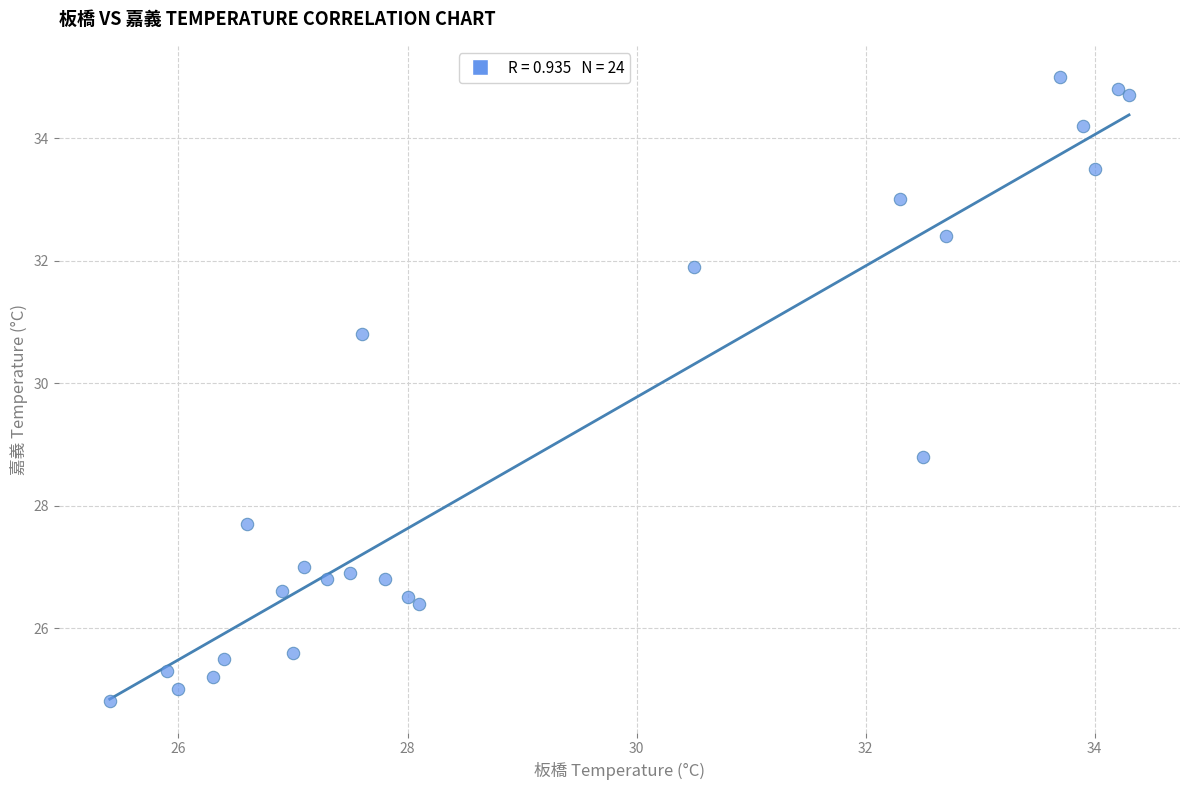

What is the range of X values (max minus min)?

8.9